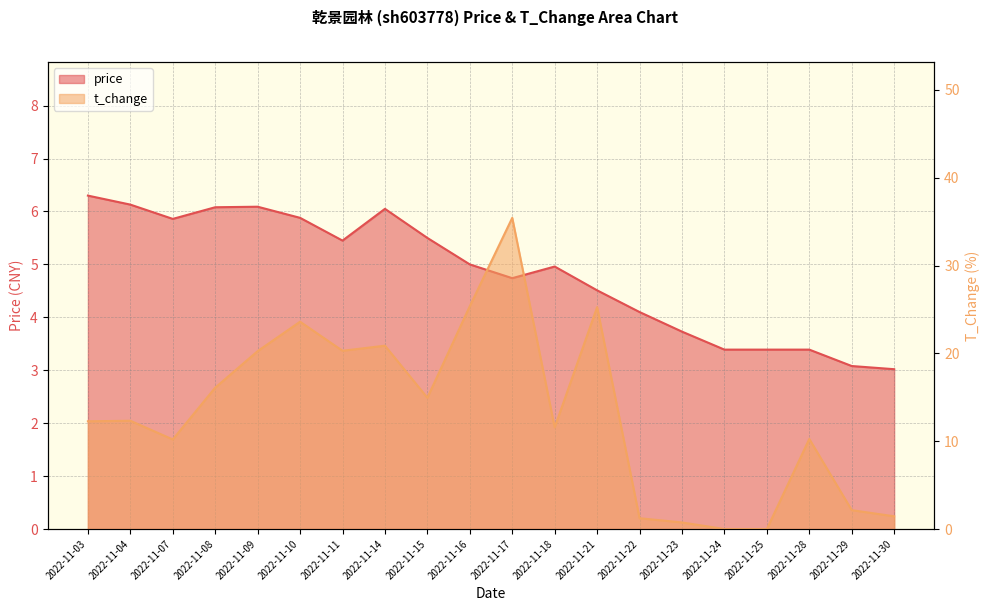

At which label is price closest to 4?

2022-11-22